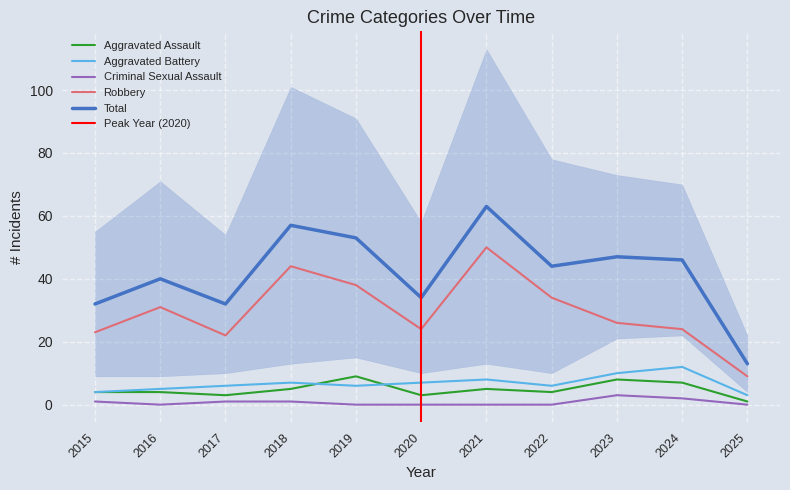

Is it true that Robbery equals 9 at 2025?

True